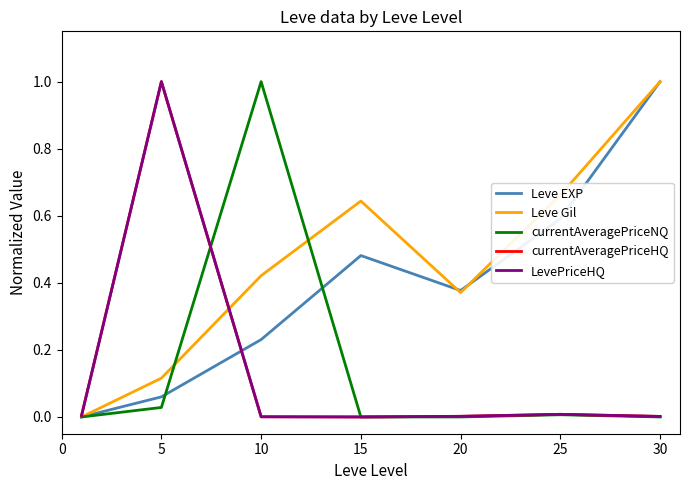

Which series has the largest total across all categories?

Leve Gil